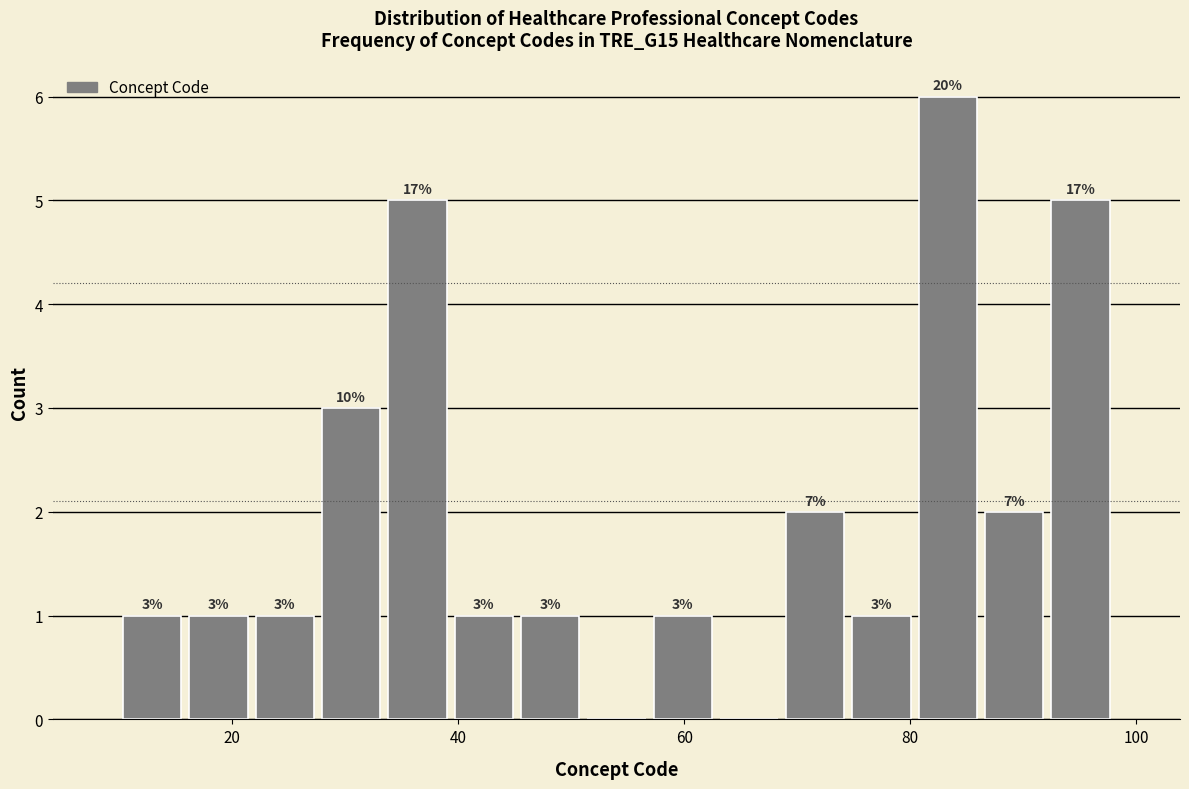

Around what value on the x-axis is the tallest bar? Give the approximate position of its centre, as read against the axis.

84